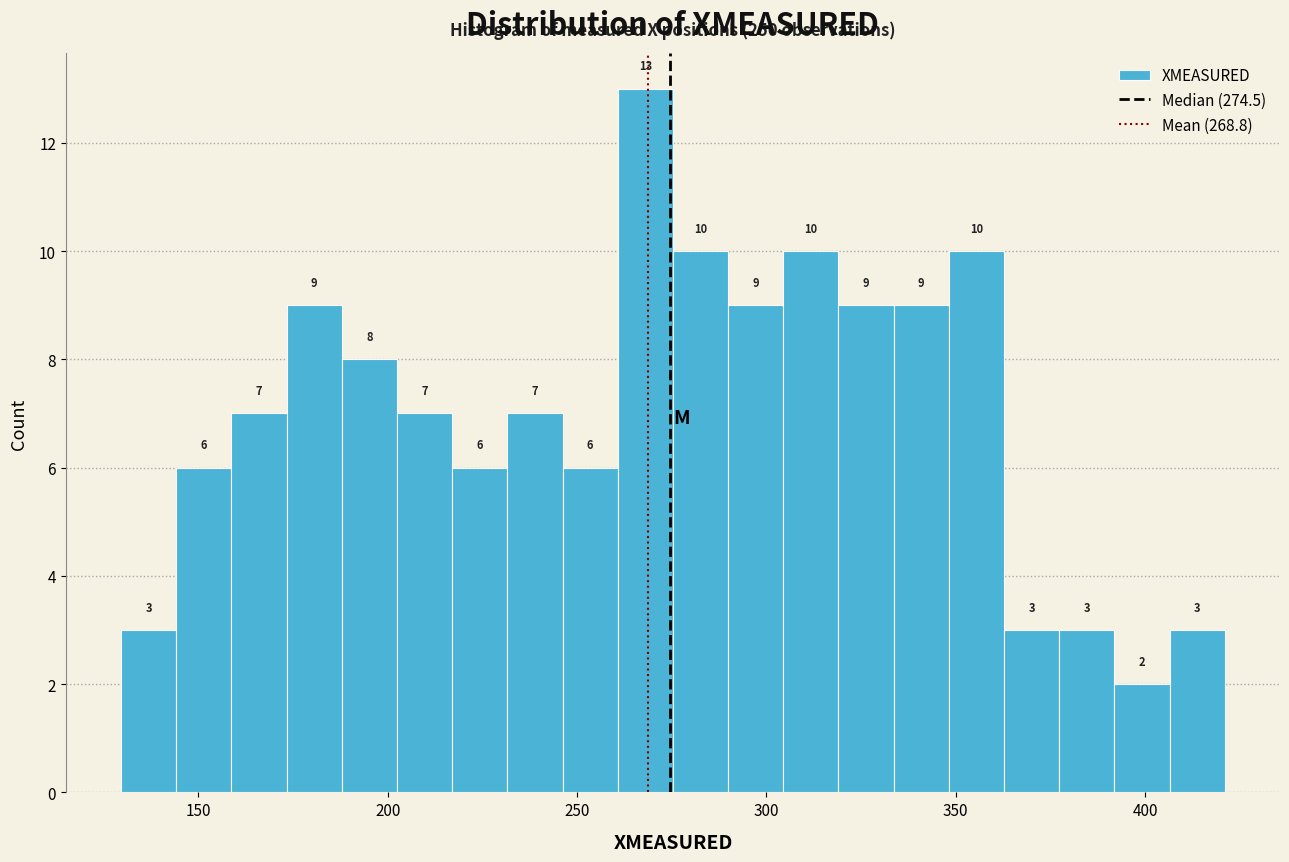

Read against the x-axis, roughly where is the centre of the tallest bar?

270